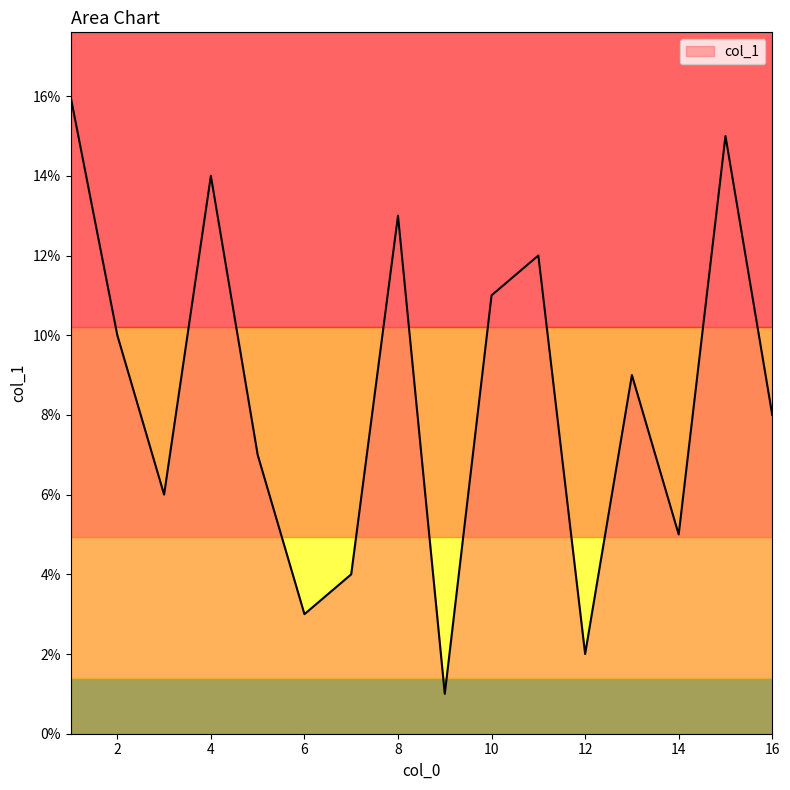

How many lines are shown in the chart?

1